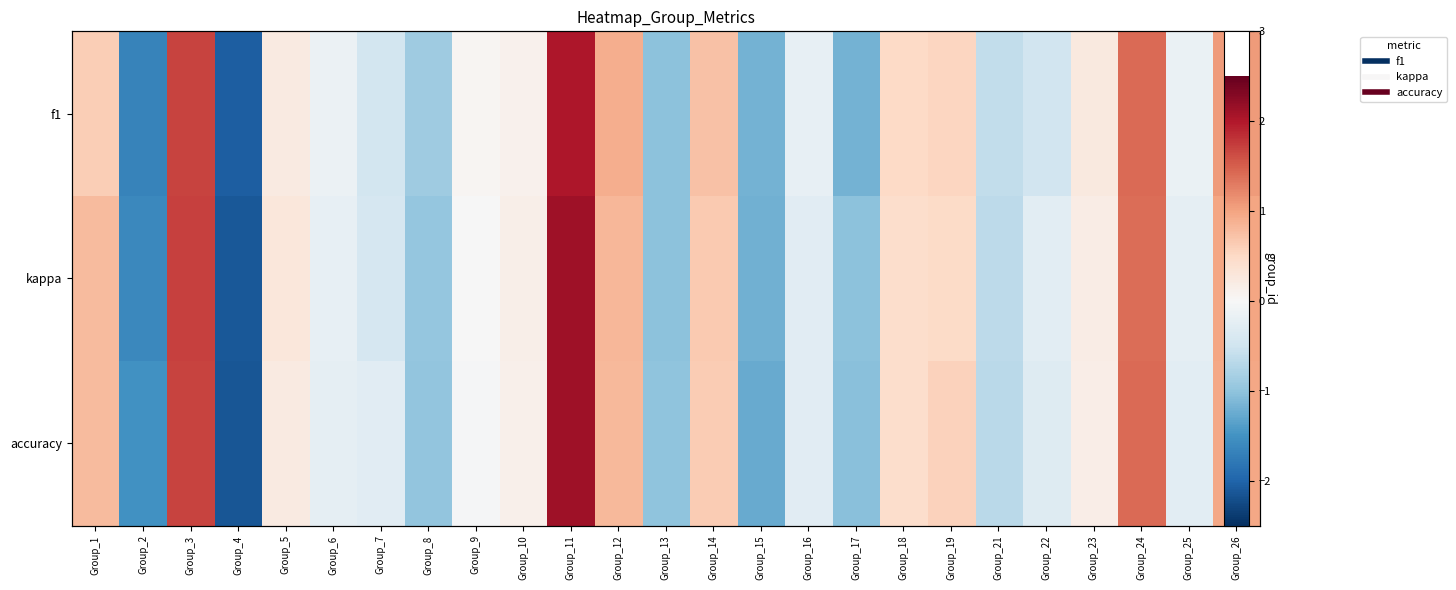

How many values in f1 are above zero?

13